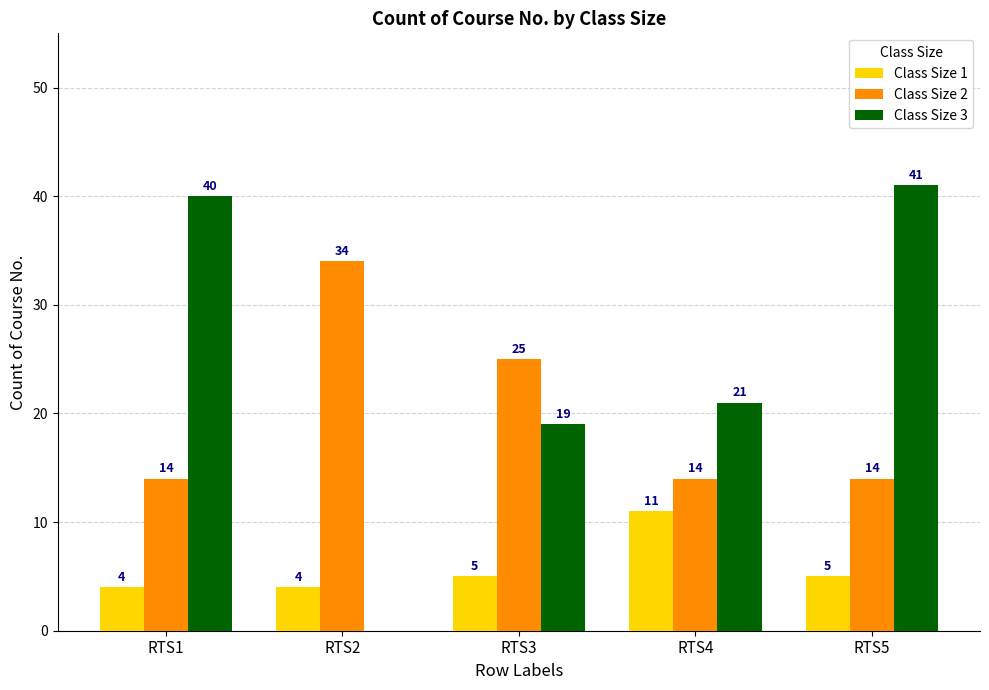

The value of Class Size 3 at RTS2 is 0. True or false?

True